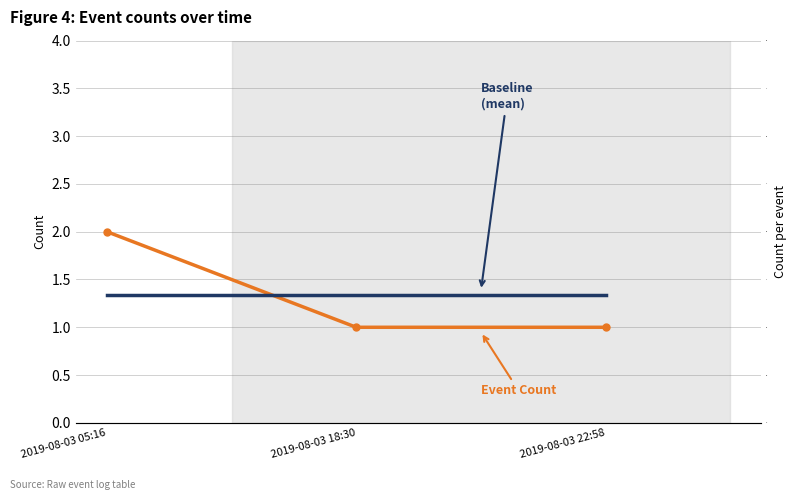

Which category has the lowest value in the Event Count series?

2019-08-03 18:30